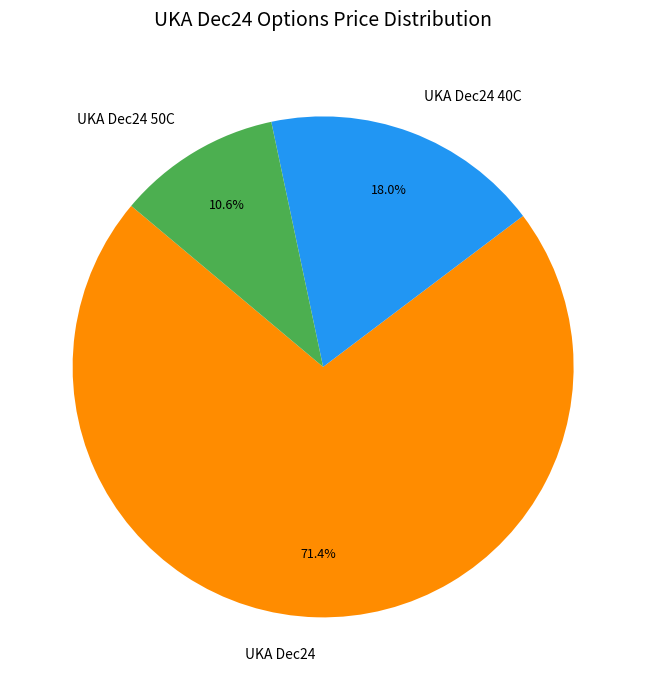

Which slice is the smallest?

UKA Dec24 50C